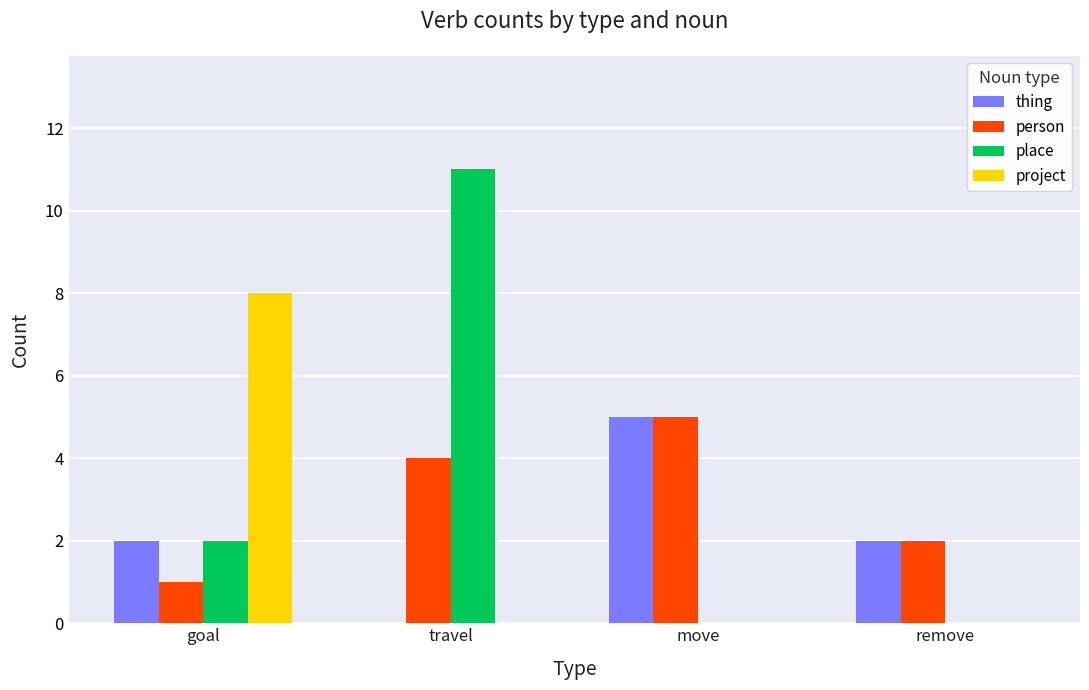

Is it true that thing equals 2 at move?

False